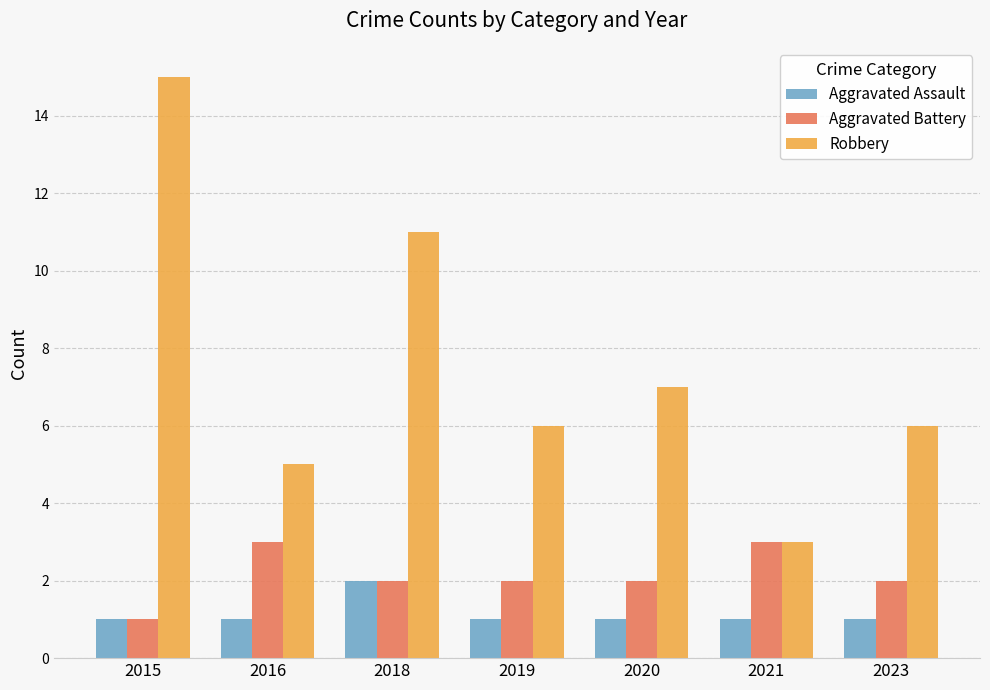

Which series has the largest range (max minus min)?

Robbery